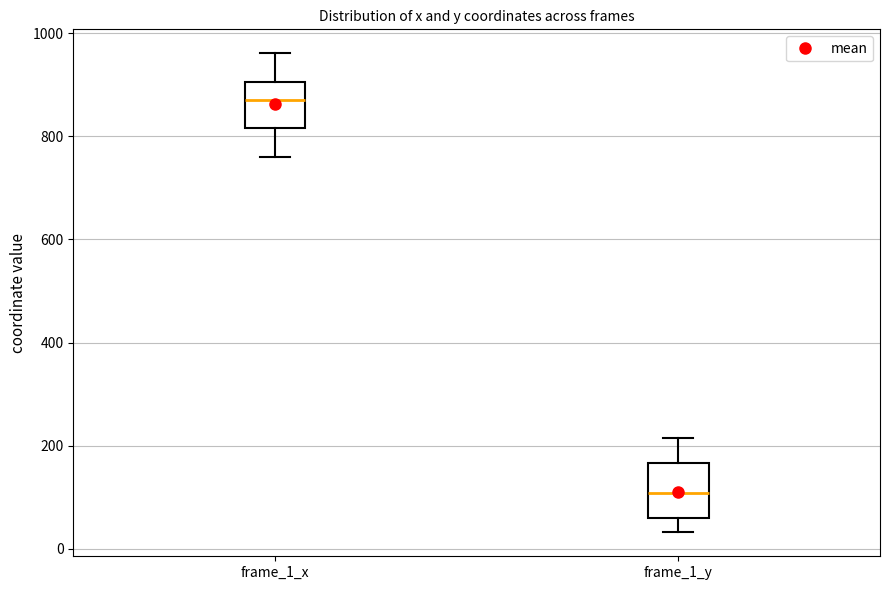

Reading left to right, read every box against the y-axis: the position of its median line, the range the box covers, and the ends of its whiskers. The values are not printed on the chart, so give them approximately, as read against the axis.

frame_1_x: median 860, box 820 to 900, whiskers 760 to 960
frame_1_y: median 100, box 60 to 160, whiskers 40 to 220